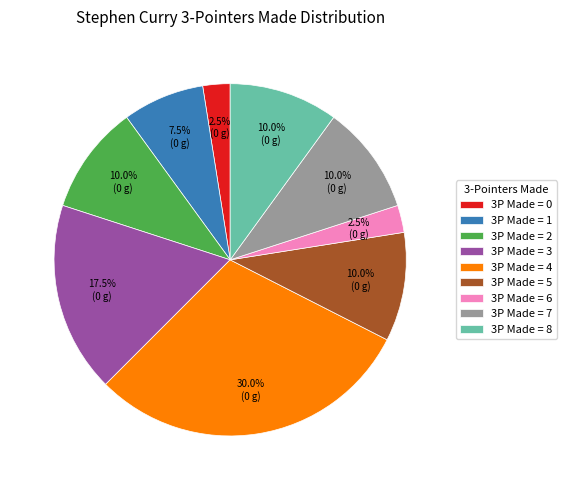

Is there a majority slice in this chart?

No